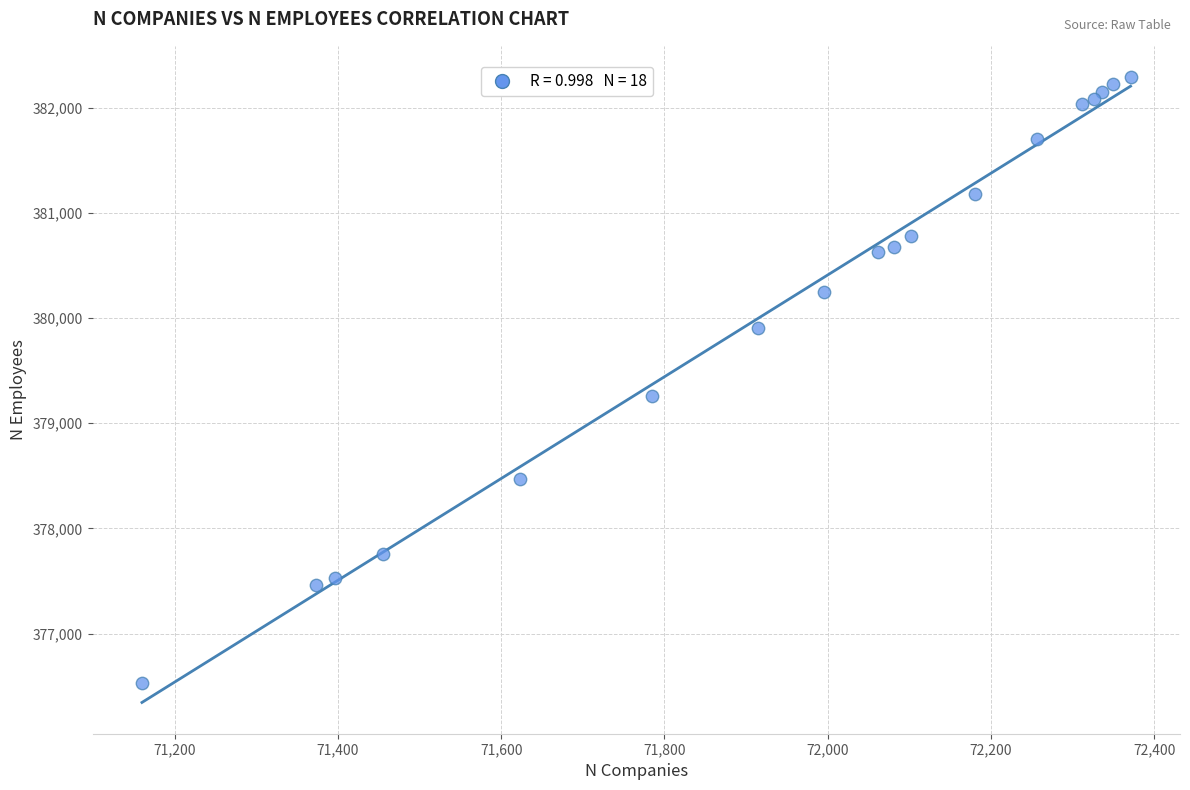

What Y value in the scatter plot is closest to 379409?

379260